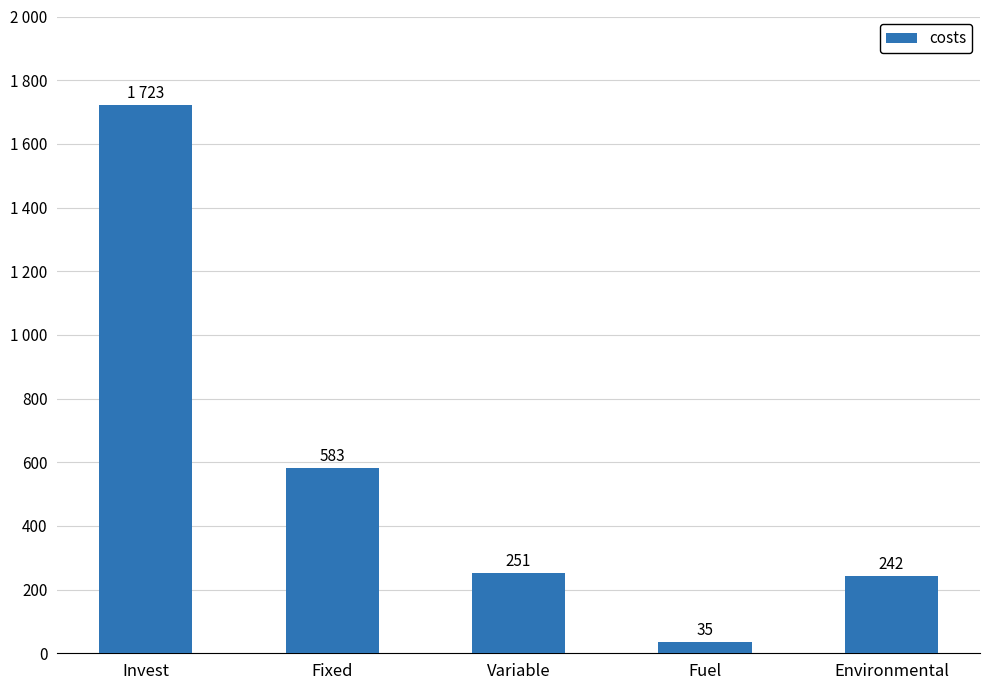

What is the label of the 5th bar from the right?

Invest